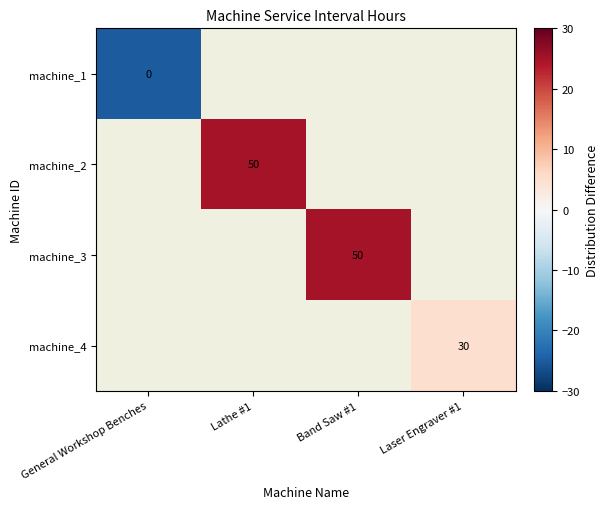

The machine_3 series shows 50 at Band Saw #1. True or false?

True